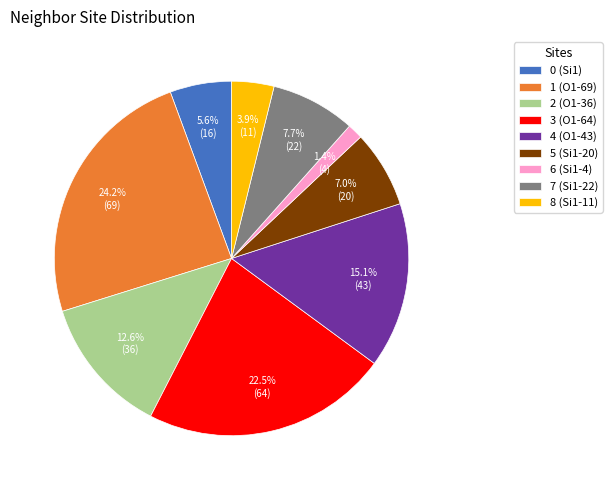

What percentage is the 5 (Si1-20) slice, to the nearest percent?

7%